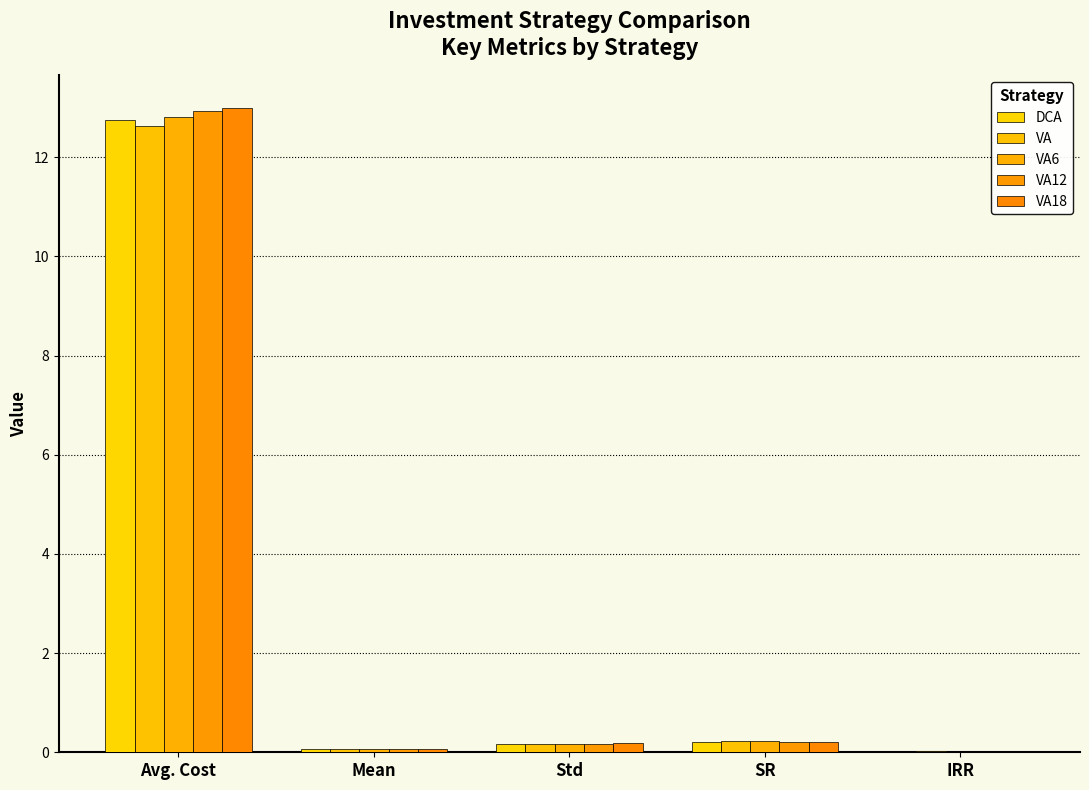

What is the difference between the DCA values at Std and Avg. Cost?

12.6